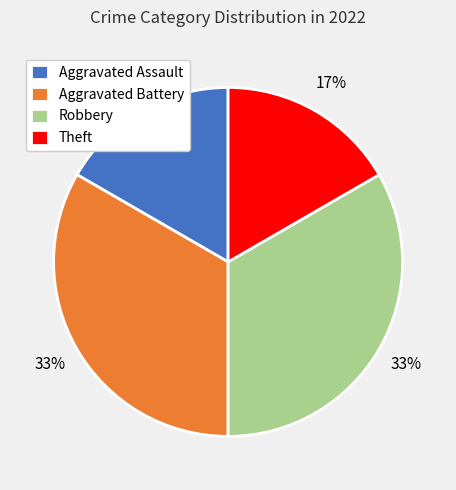

The Robbery slice represents 44% of the pie. True or false?

False